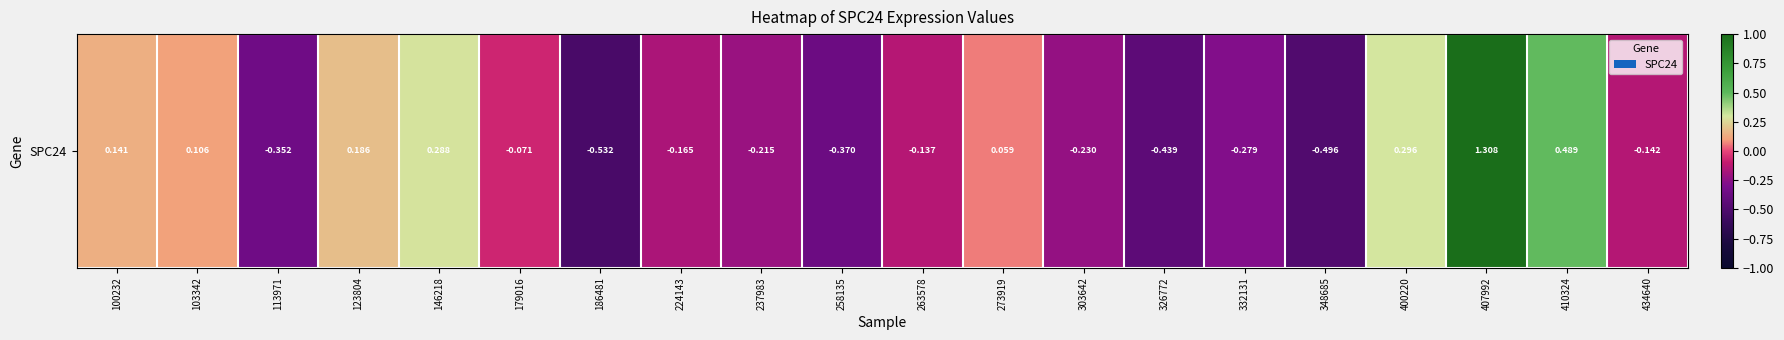

What is the maximum value shown in the chart?

1.3